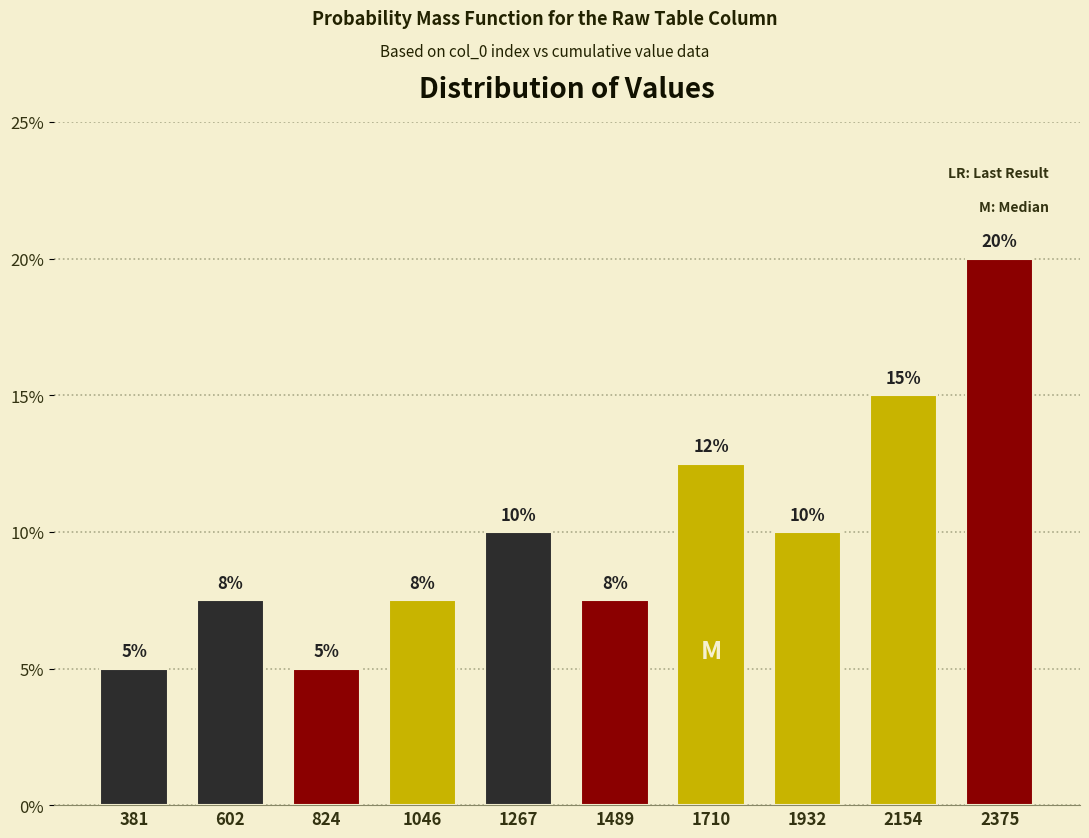

Over which range of the x-axis is the bar tallest?

2250 to 2500